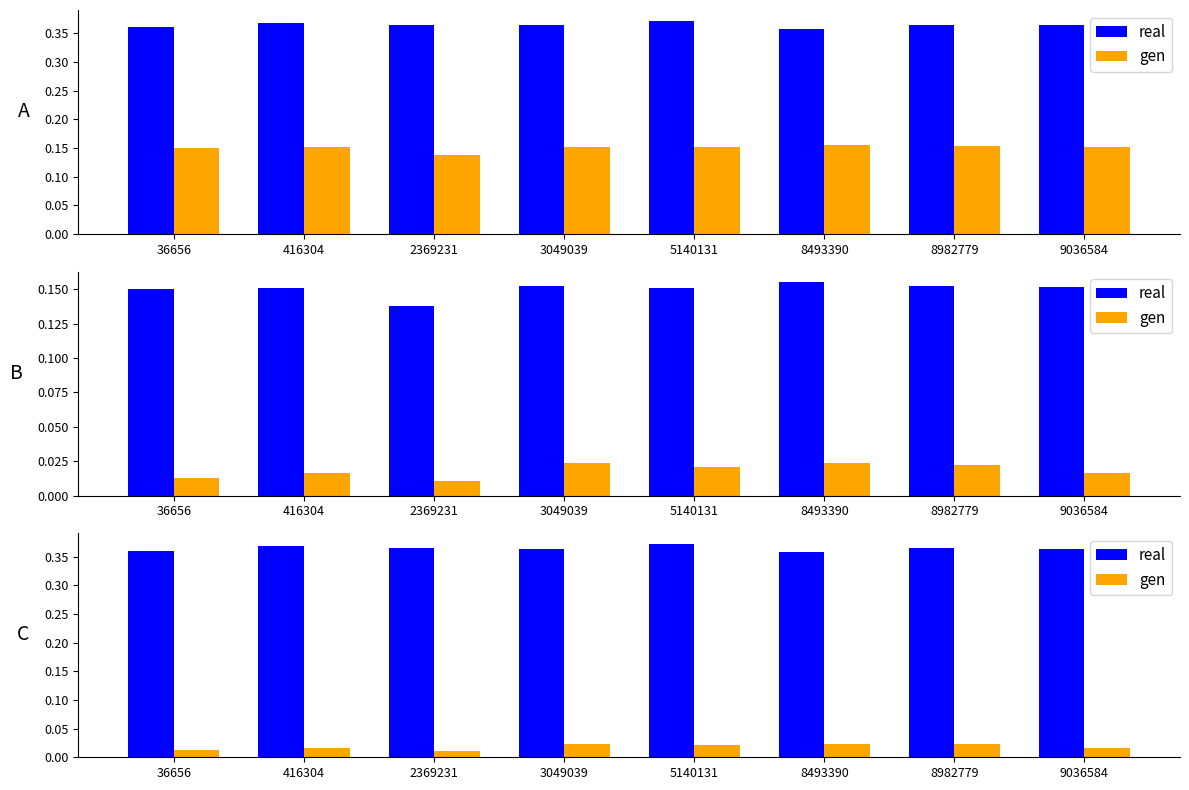

Rank the series by their maximum value, from highest to lowest.

real, gen